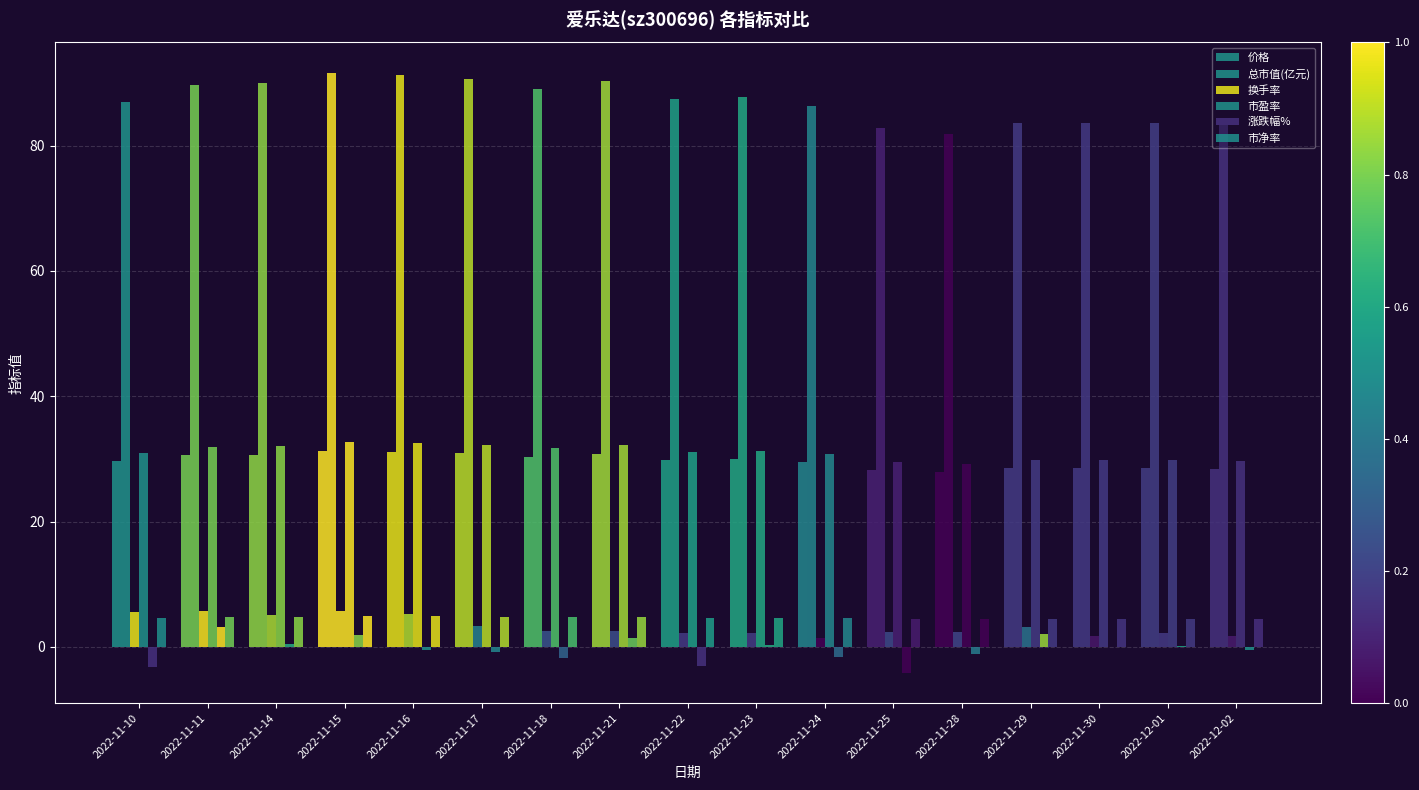

Reading left to right, extract all data points from this chart.

价格: 29.6	30.6	30.7	31.3	31.1	30.9	30.4	30.8	29.8	29.9	29.5	28.2	27.9	28.5	28.5	28.5	28.4
总市值(亿元): 86.9	89.7	90.0	91.7	91.3	90.6	89.0	90.3	87.5	87.8	86.4	82.8	81.9	83.6	83.5	83.6	83.3
换手率: 5.6	5.7	5.2	5.7	5.2	3.4	2.6	2.5	2.2	2.2	1.5	2.4	2.3	3.1	1.7	2.2	1.8
市盈率: 30.9	31.9	32.1	32.7	32.5	32.3	31.7	32.2	31.2	31.3	30.8	29.5	29.2	29.8	29.8	29.8	29.7
涨跌幅%: -3.1	3.2	0.4	1.9	-0.4	-0.7	-1.8	1.5	-3.1	0.4	-1.6	-4.2	-1.1	2.1	-0.0	0.1	-0.4
市净率: 4.6	4.8	4.8	4.9	4.9	4.8	4.8	4.8	4.7	4.7	4.6	4.4	4.4	4.5	4.5	4.5	4.5